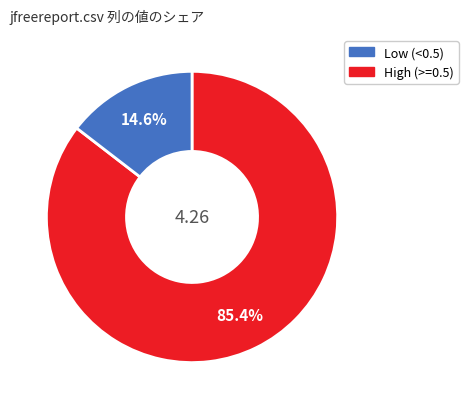

Does any single category account for the majority?

Yes